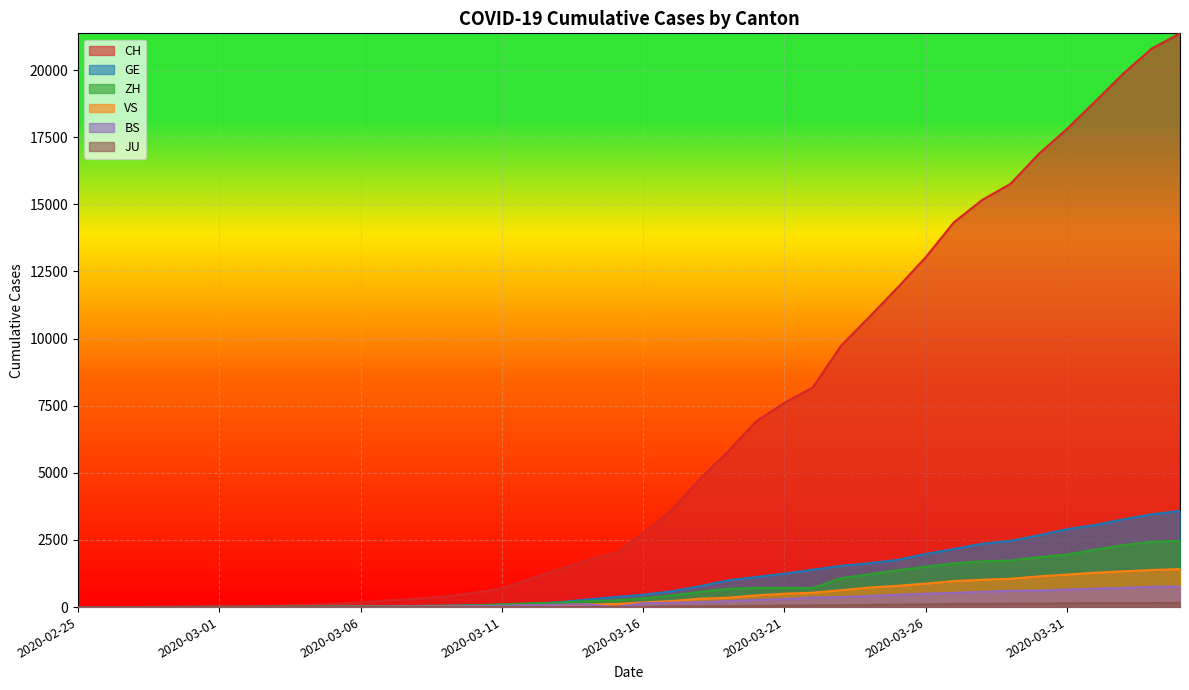

At 2020-03-29, list the series in order from smallest to largest.

JU, BS, VS, ZH, GE, CH